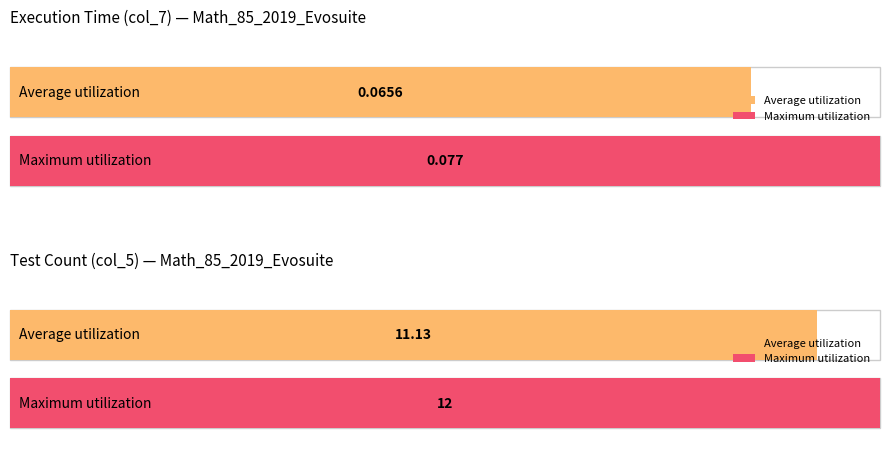

What is the value of the Maximum utilization bar at the 8th from the left?

0.1